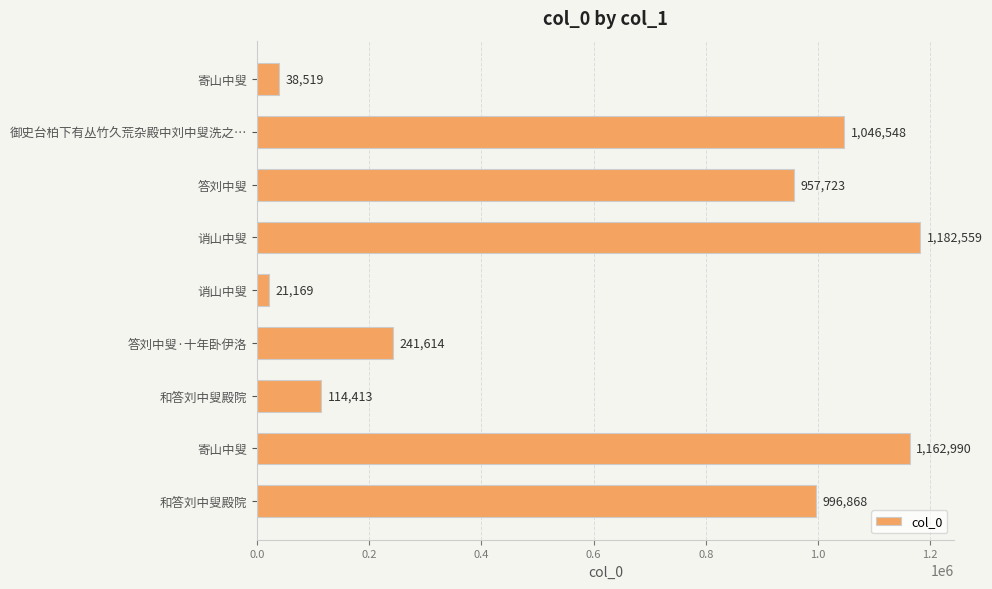

What is the average value?

640267